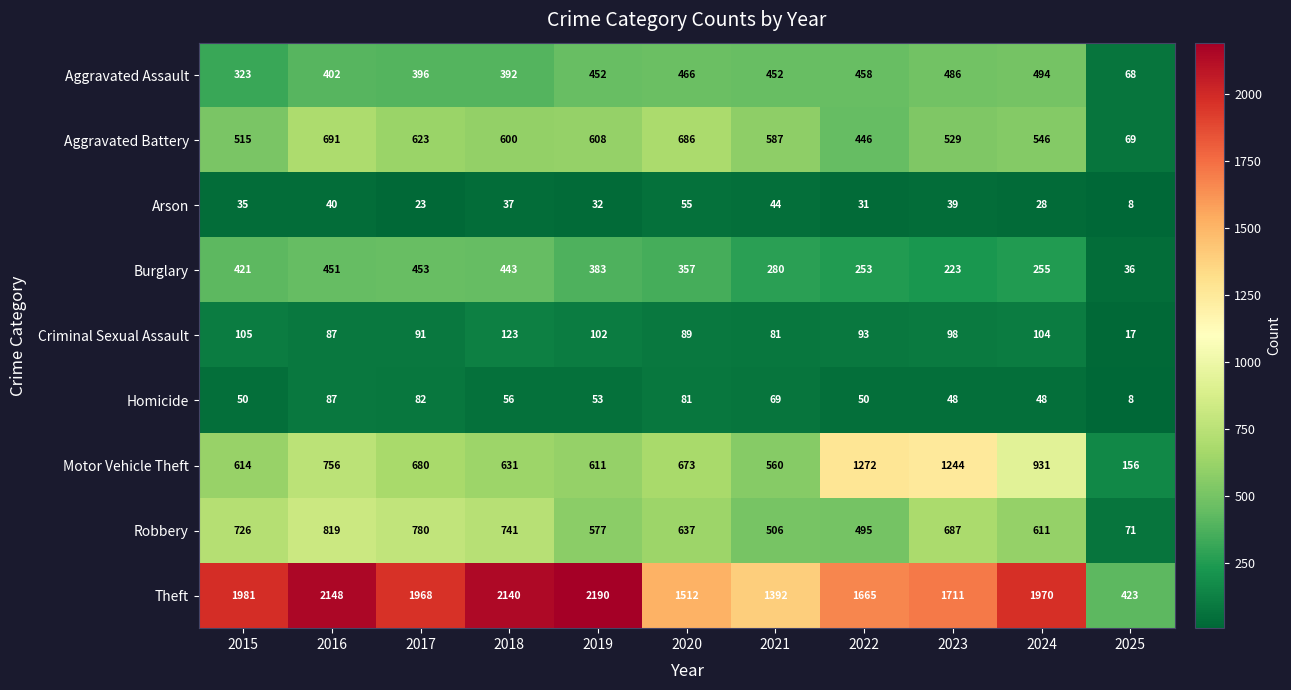

What is the total value across all series at 2020?

4556